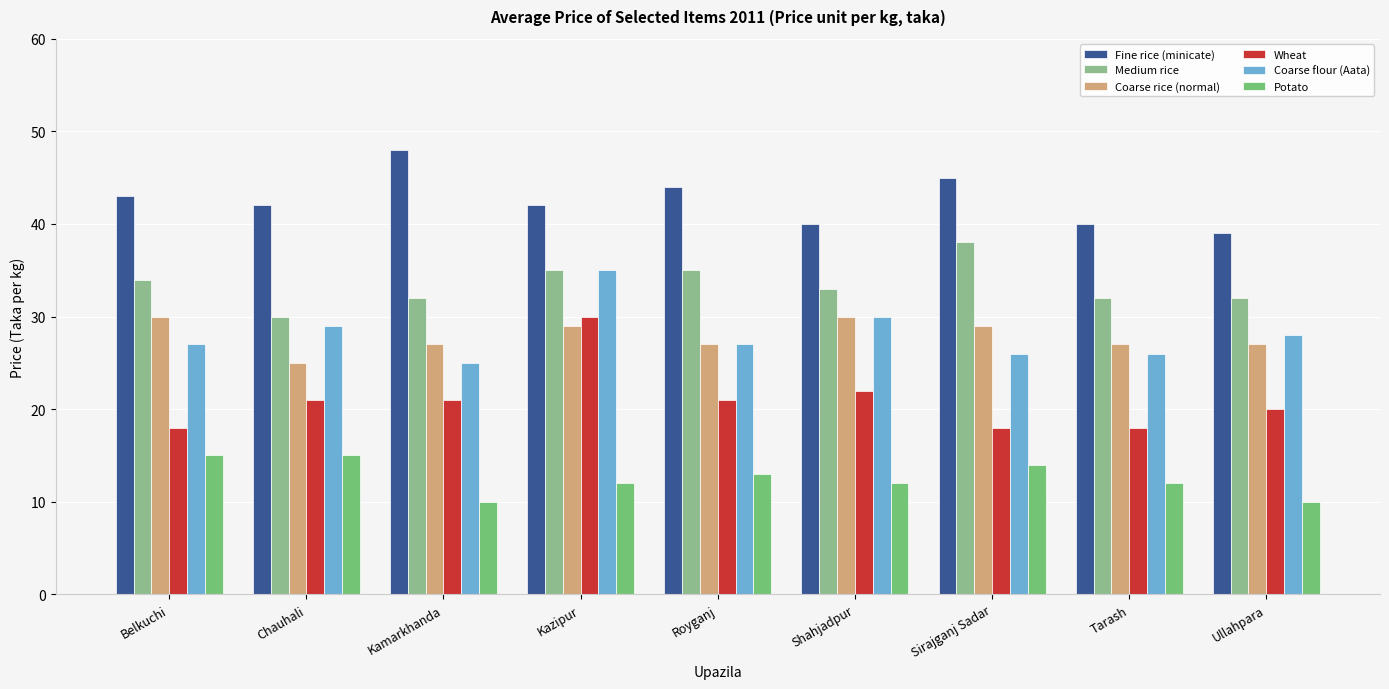

What is the difference between the Wheat values at Ullahpara and Belkuchi?

2